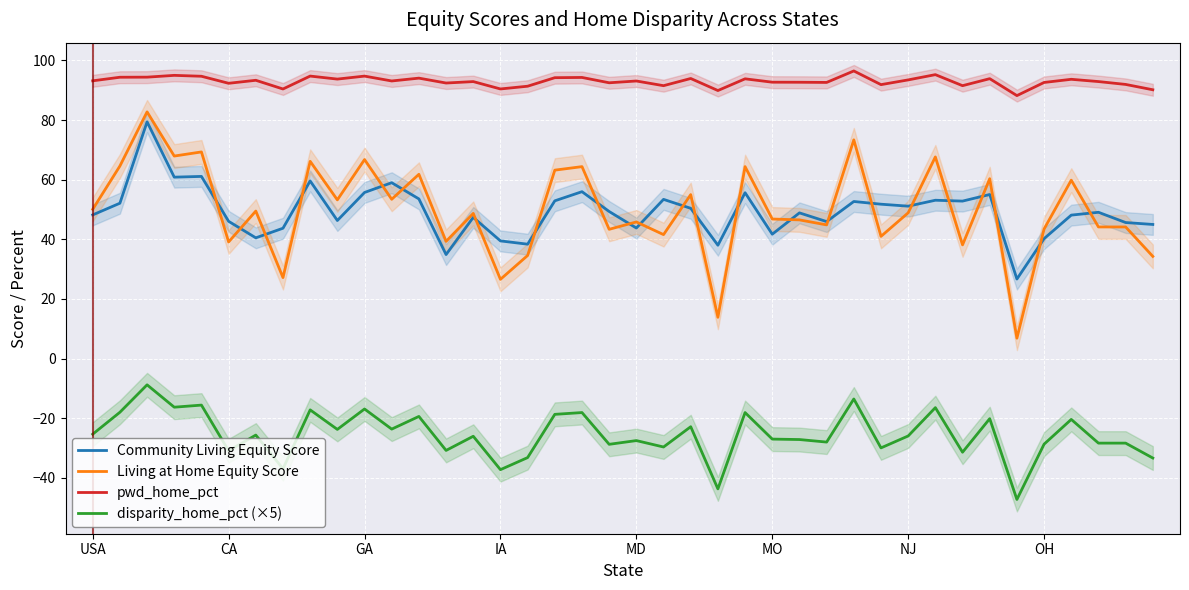

What is the minimum value for Community Living Equity Score?

26.7